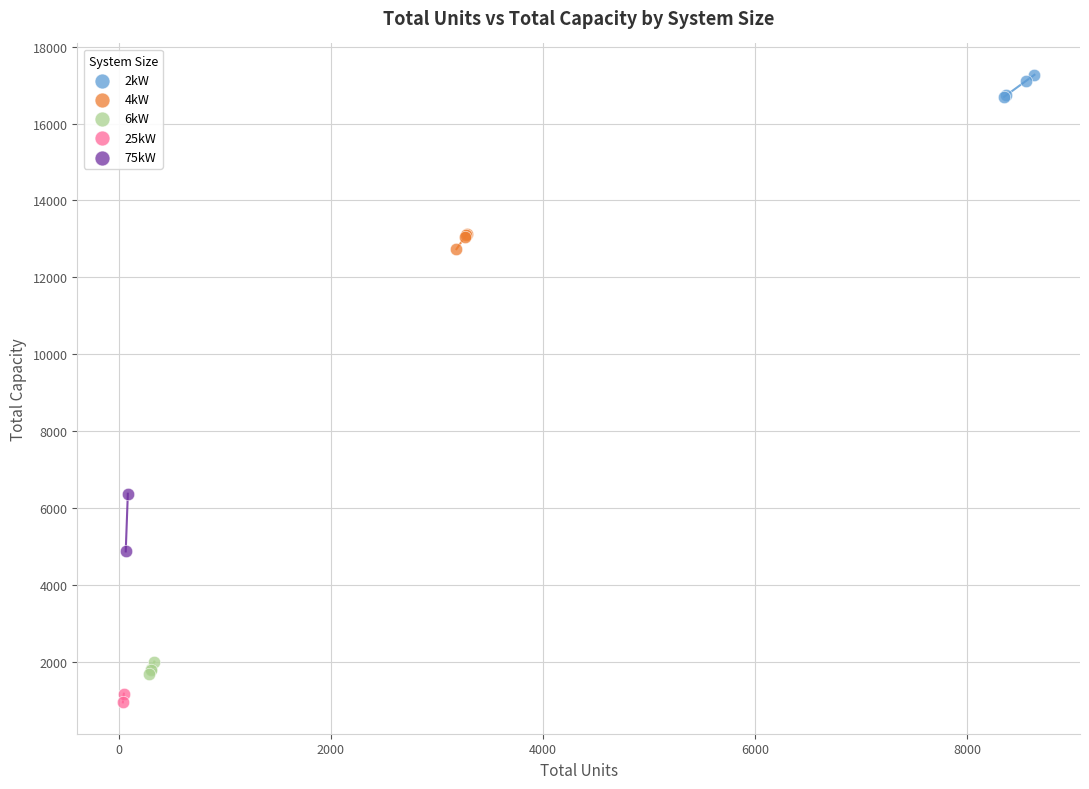

Which series reaches the minimum Y coordinate?

25kW